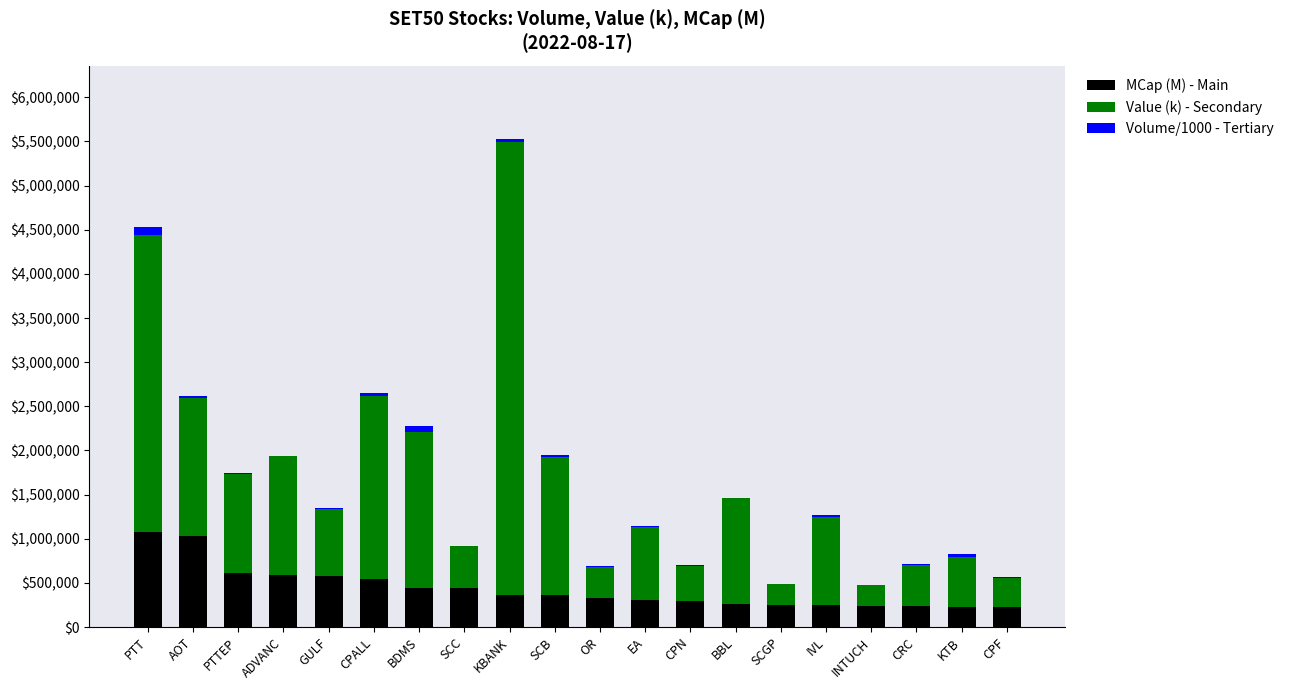

Is it true that MCap (M) - Main equals 238225.0 at CRC?

True